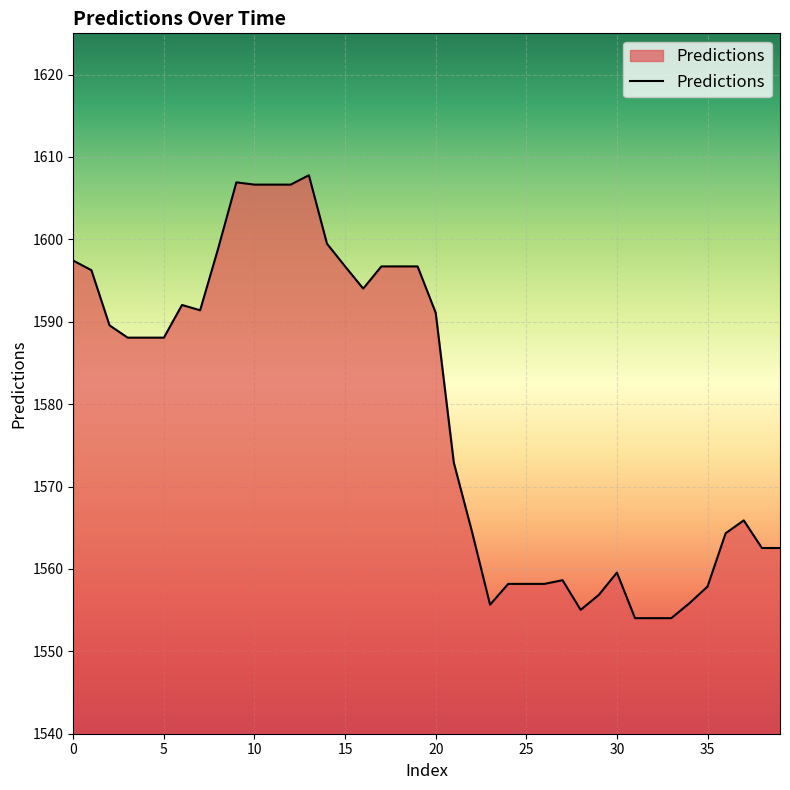

What is the sum of all values?

63164.6